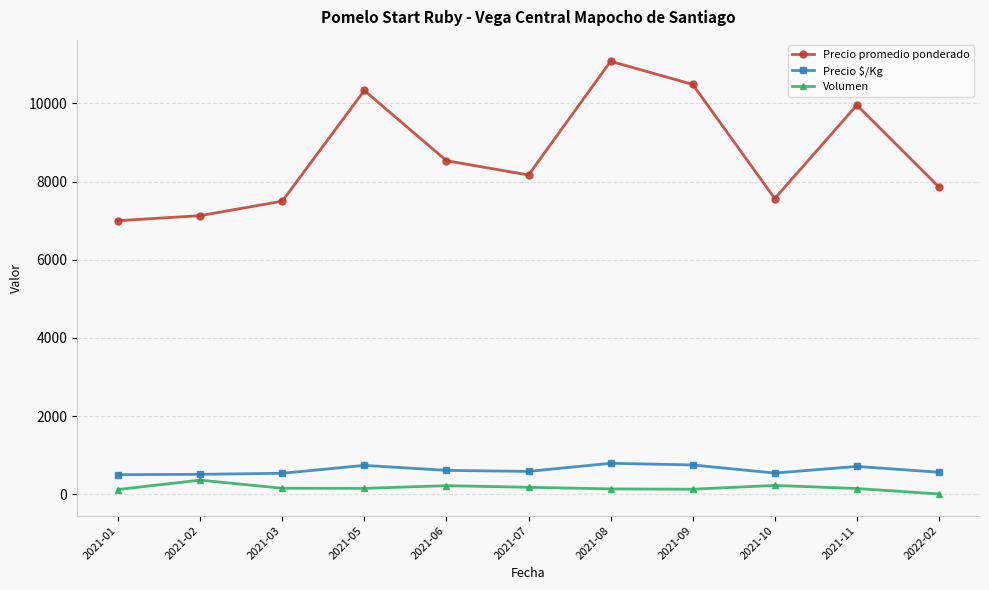

Rank the series by their maximum value, from highest to lowest.

Precio promedio ponderado, Precio $/Kg, Volumen